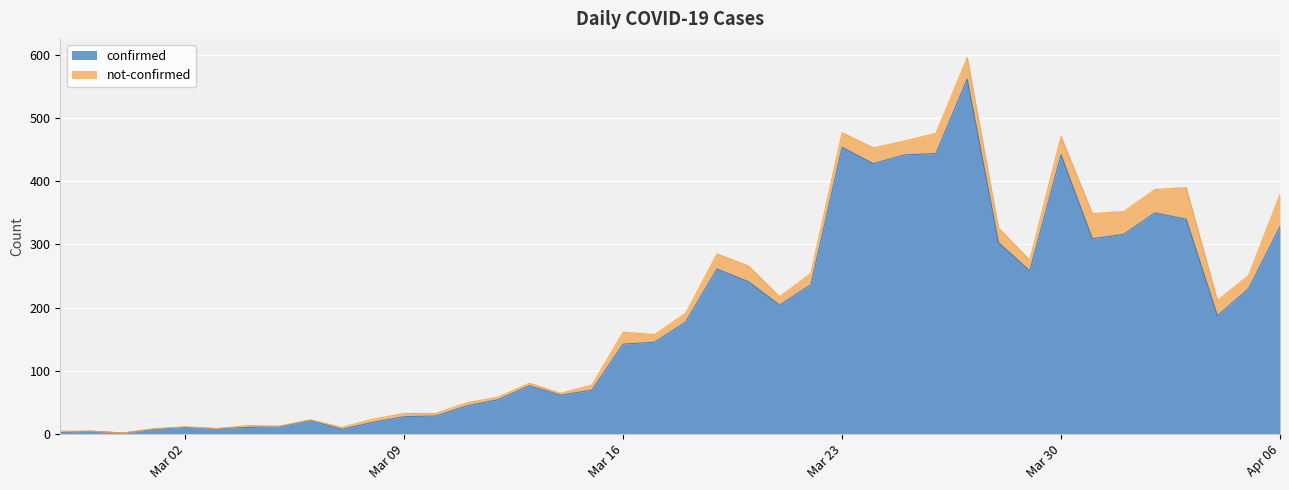

Count the number of categories in the chart.

40